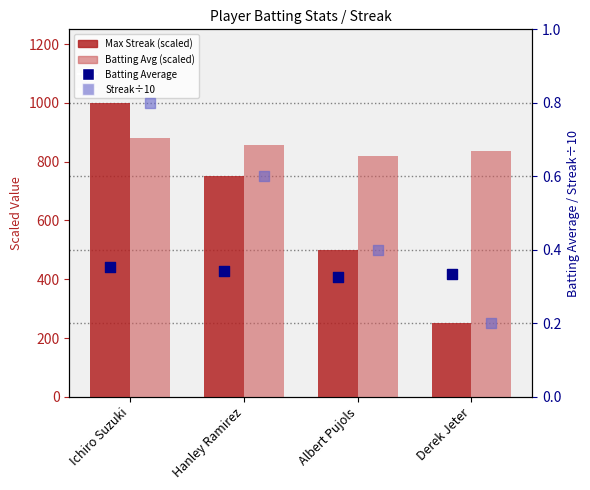

Which series contains the lowest Y value?

Streak/10